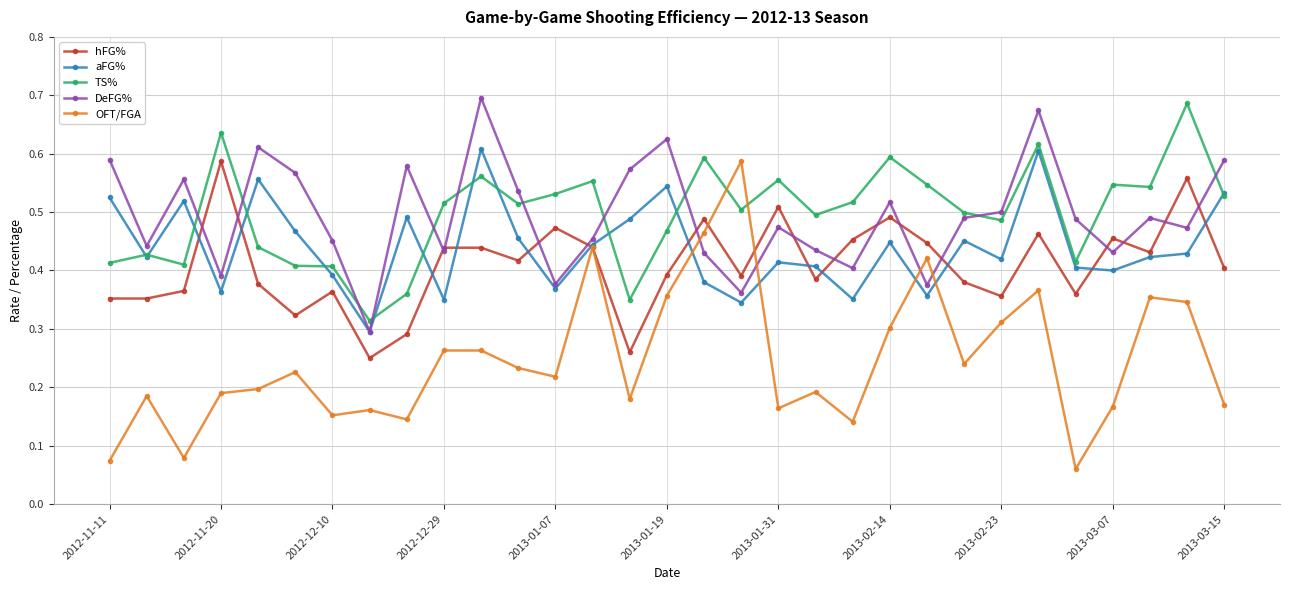

Which series has the widest spread of values?

OFT/FGA